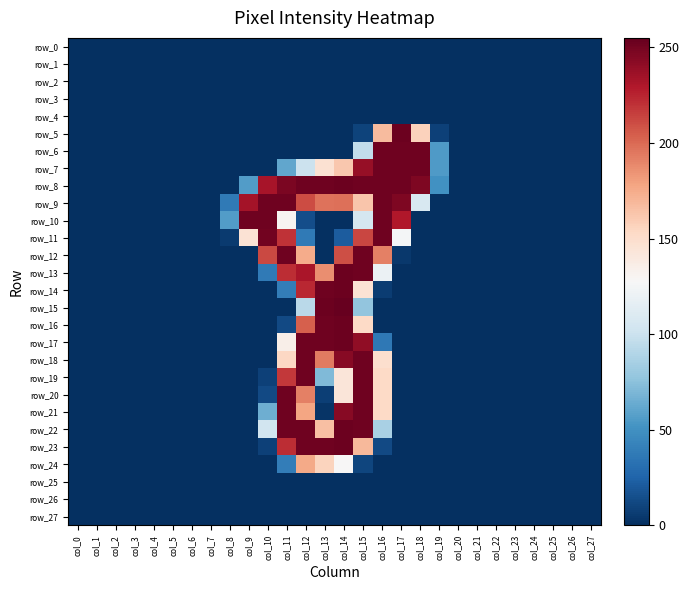

What is the sum of all row_12 values?

1297